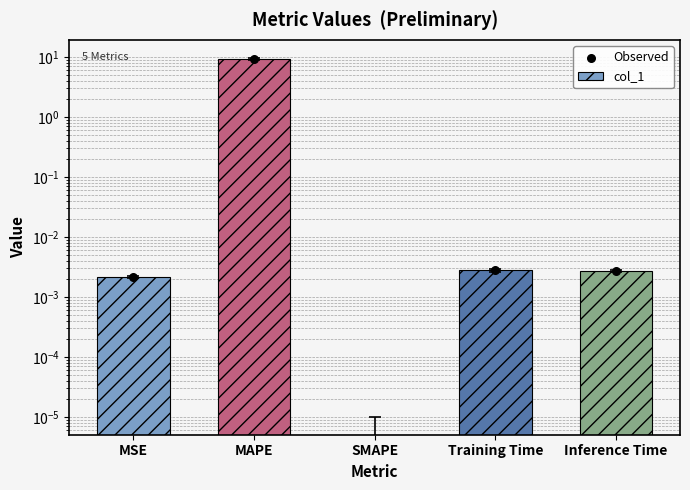

Is the value of Observed at Training Time greater than the value of col_1 at Training Time?

No